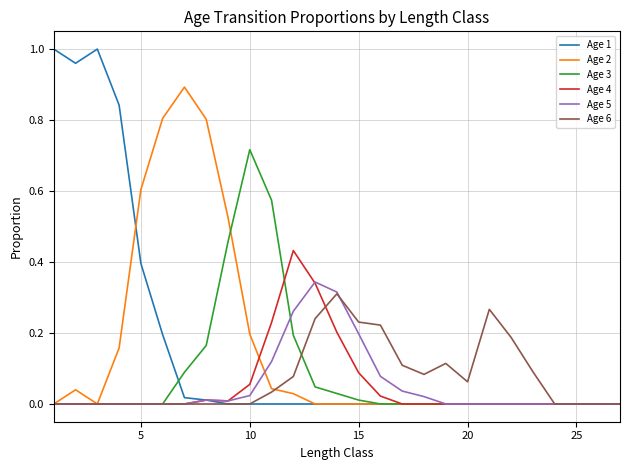

Does the chart display data point markers on the line(s)?

No